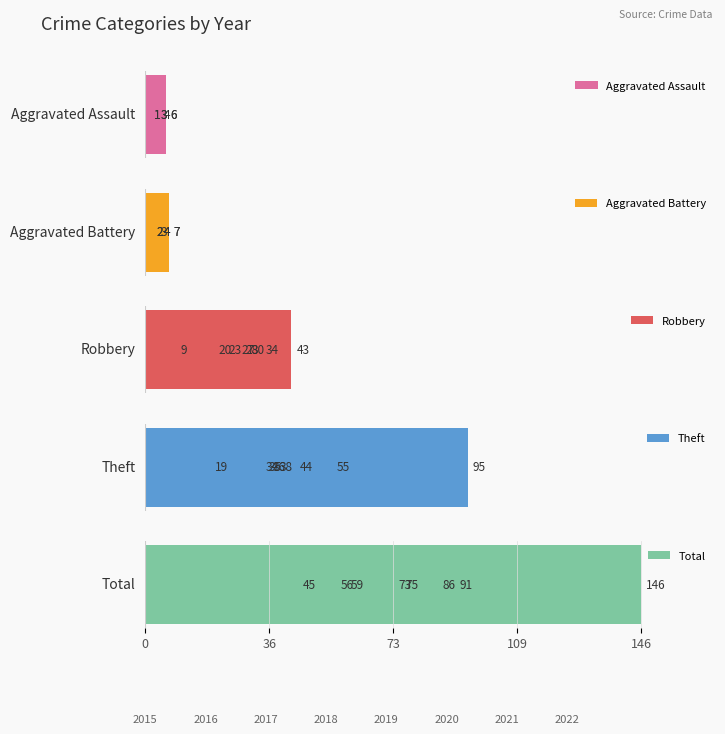

At how many categories does at least one series exceed 129?

1